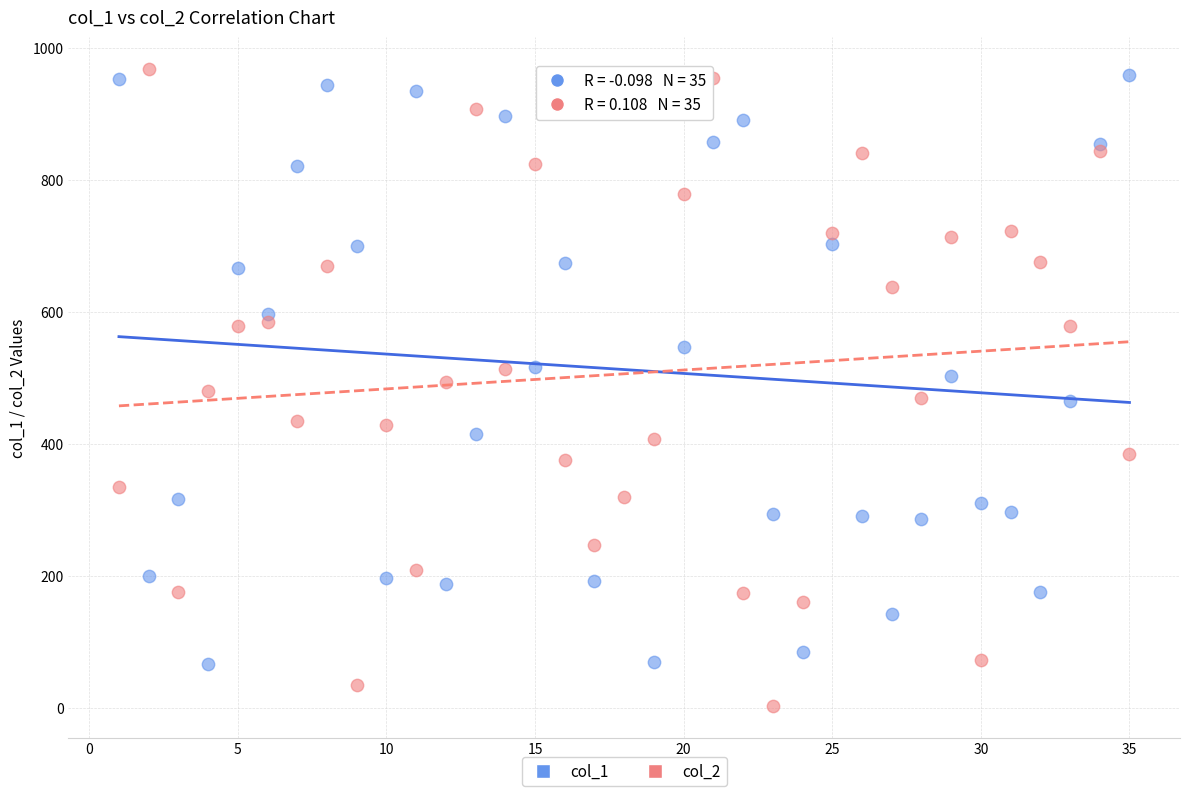

Which series contains the lowest Y value?

col_2